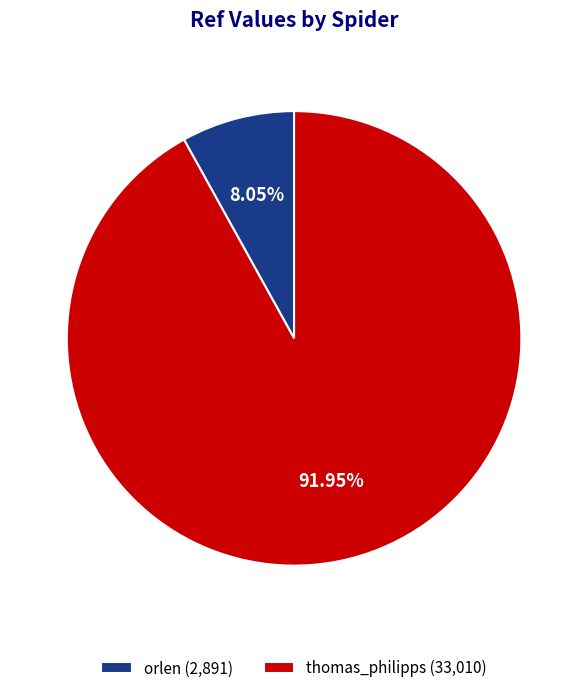

Is thomas_philipps the majority of the pie?

Yes